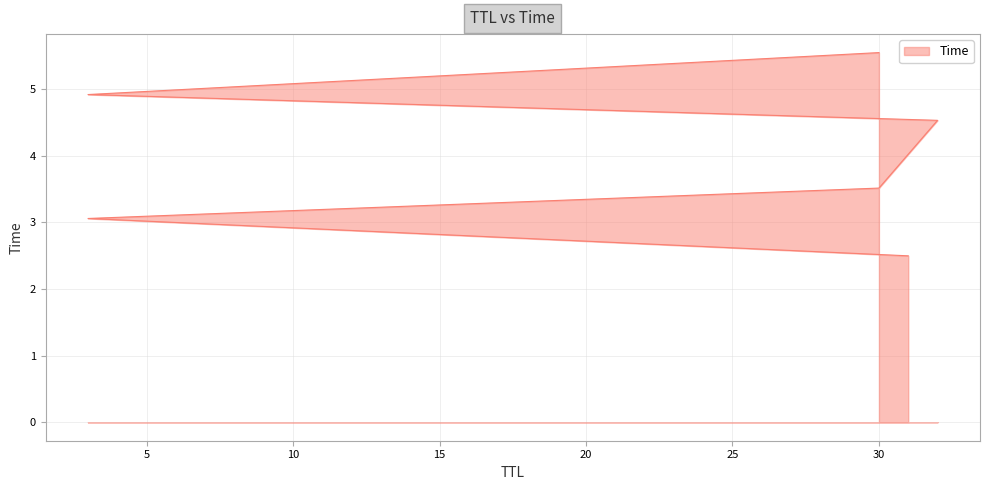

At which label is the value closest to 4?

30